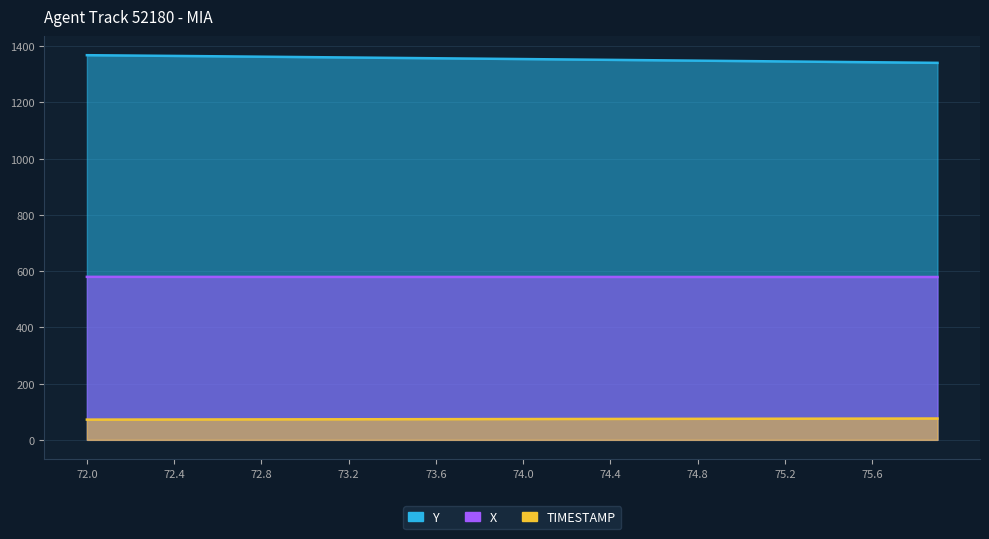

What is the sum of all Y values?

54181.2